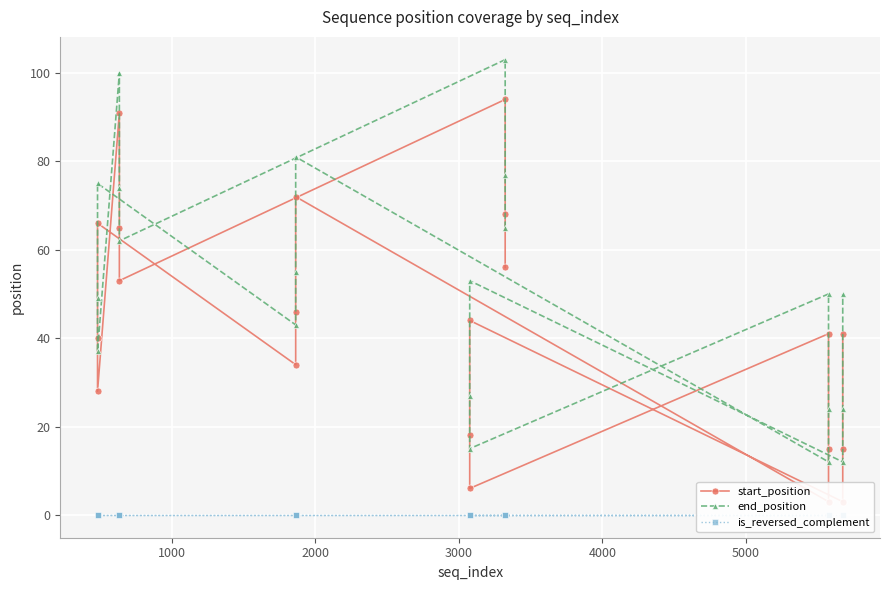

What is the difference between the highest and lowest values at 1000?

77